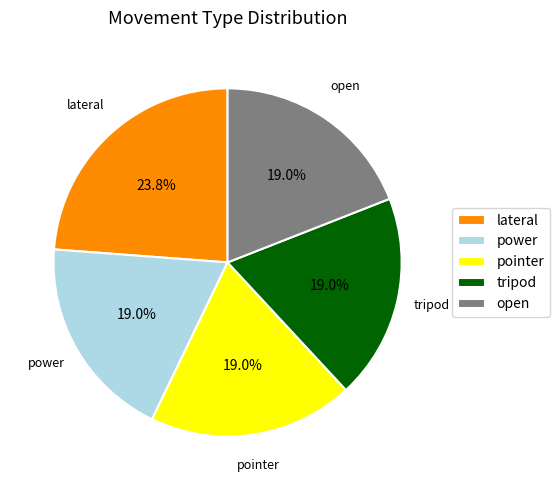

To the nearest percent, what is the combined percentage of tripod and power?

38%